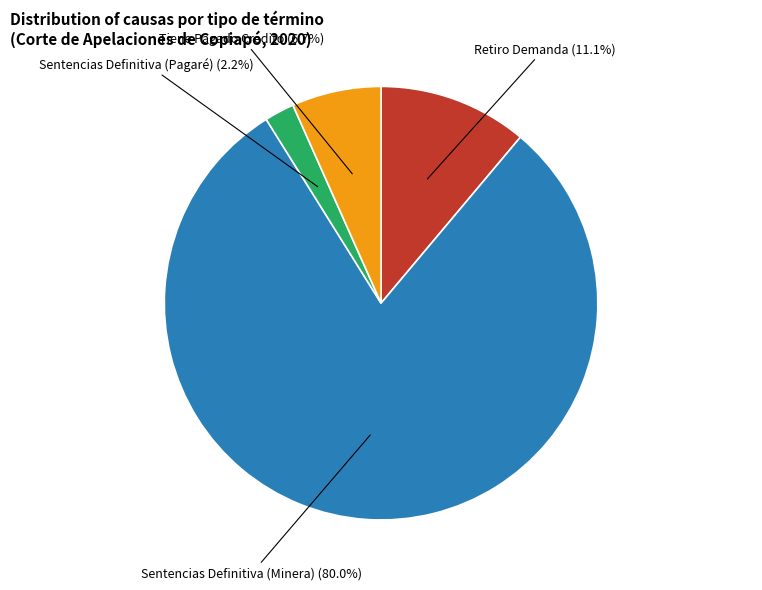

To the nearest percent, what is the difference between the Retiro Demanda and Sentencias Definitiva (Pagaré) slice percentages?

9%